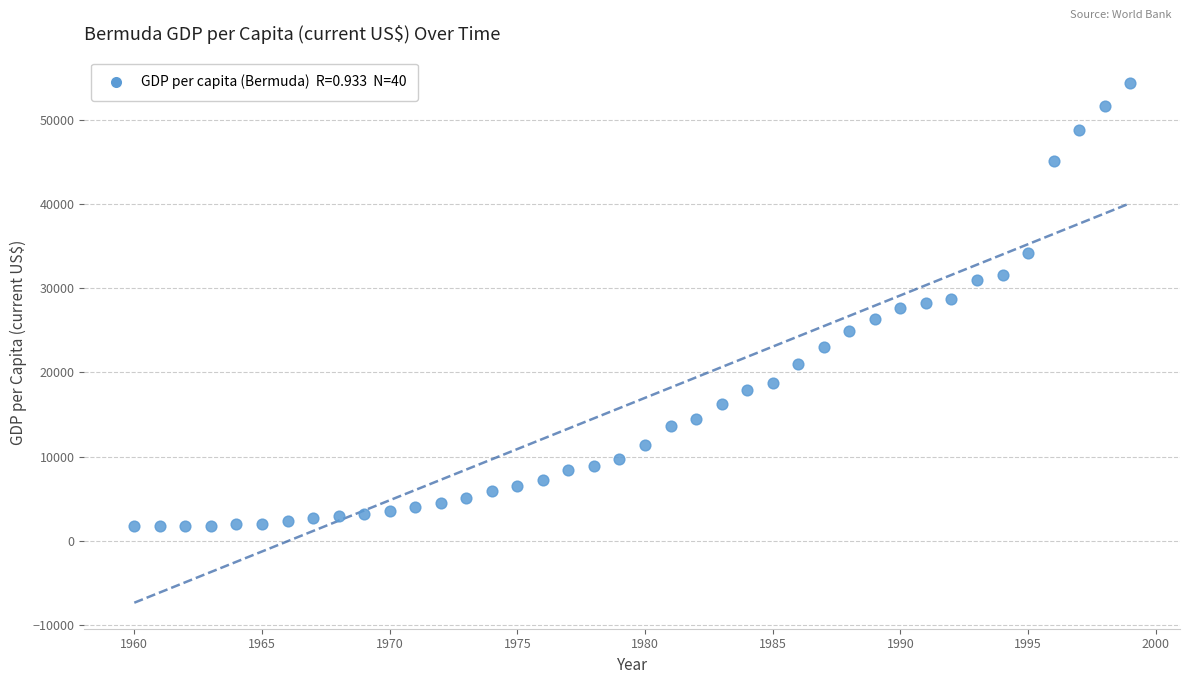

What is the range of Y values (max minus min)?

52673.0